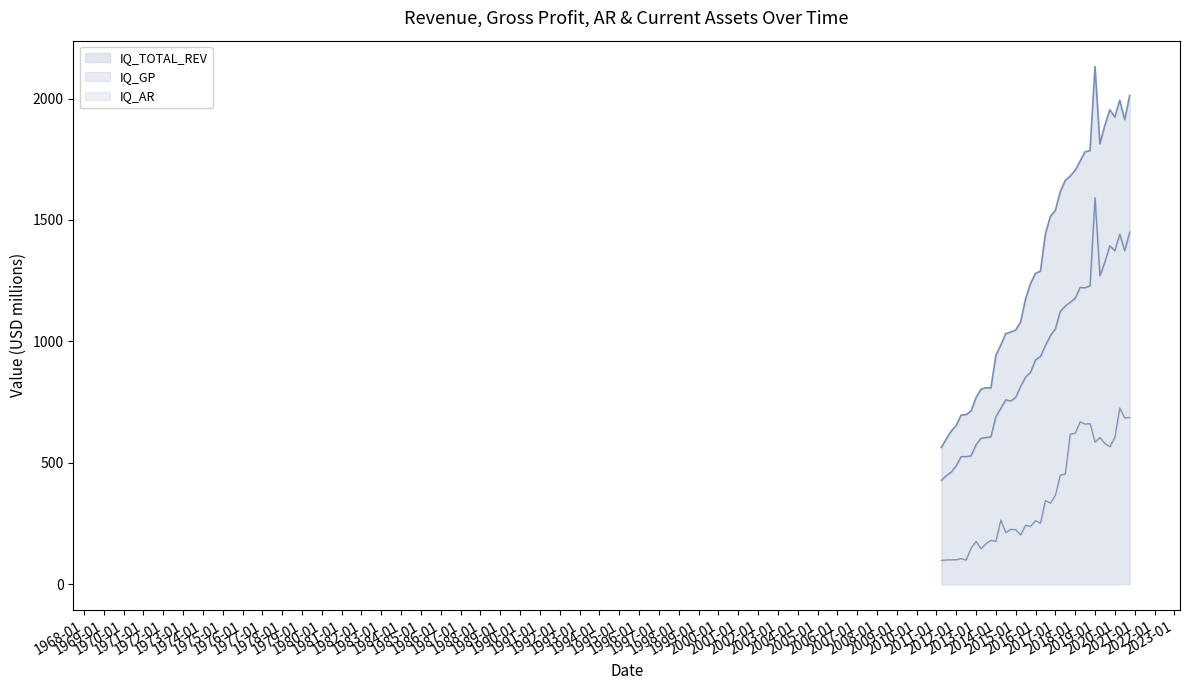

True or false: IQ_TOTAL_REV line and IQ_GP line intersect in this chart.

False